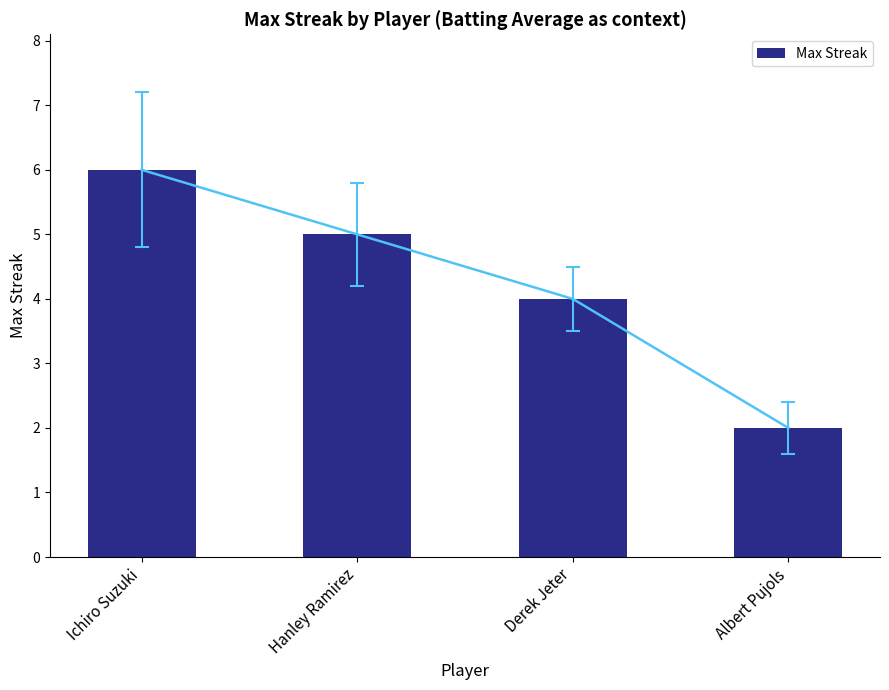

Reading right to left, what are all the values shown in this chart?

2	4	5	6